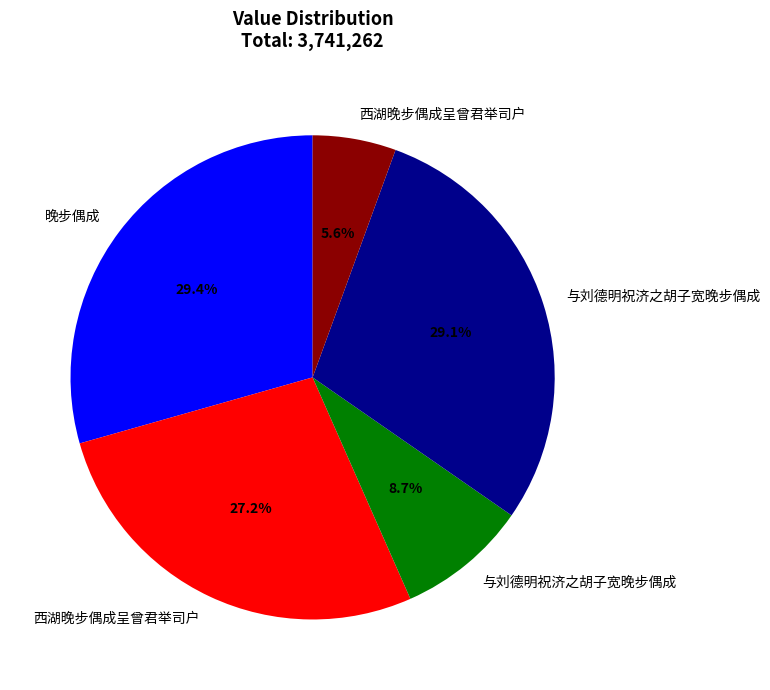

Does any single category account for the majority?

No